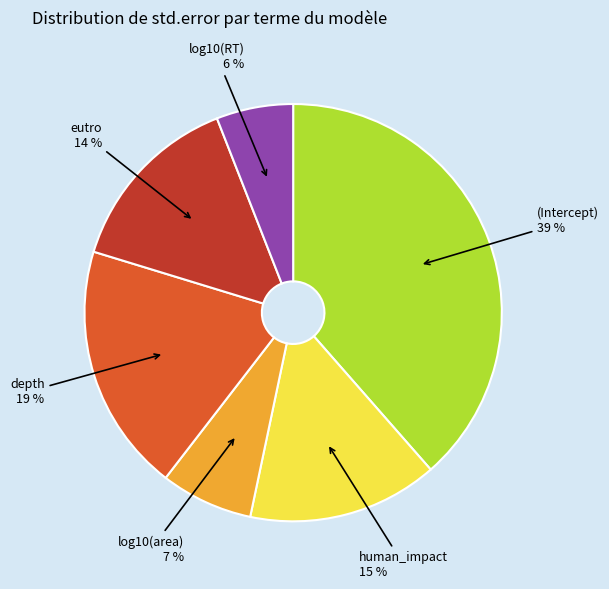

How many slices are in this pie chart?

6